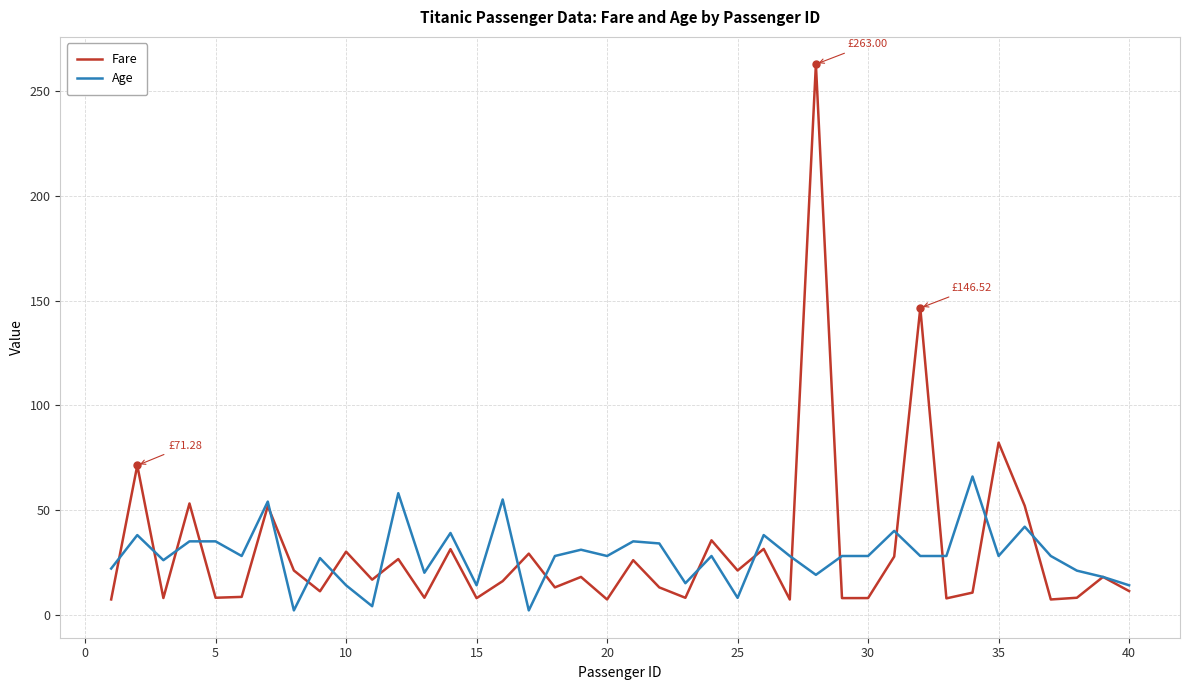

List the series in order of their peak value, lowest first.

Age, Fare